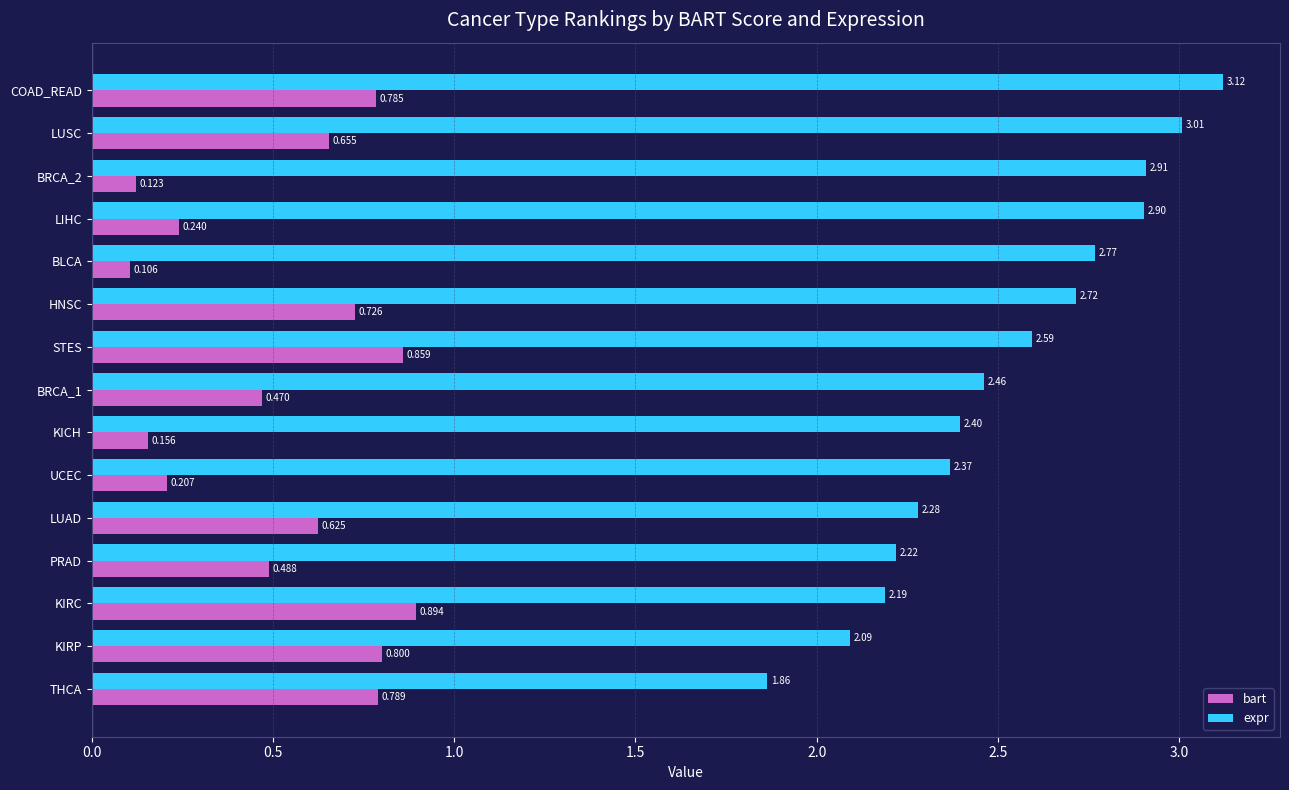

Which category has the highest value in the bart series?

KIRC